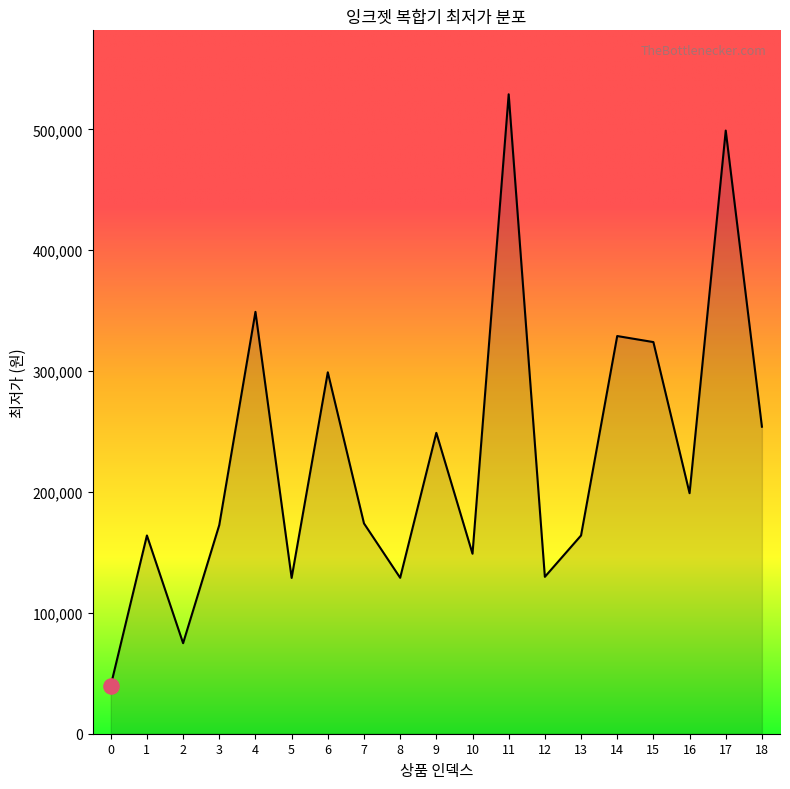

Approximately how many times larger is the value at 8 compared to 14?

0.4